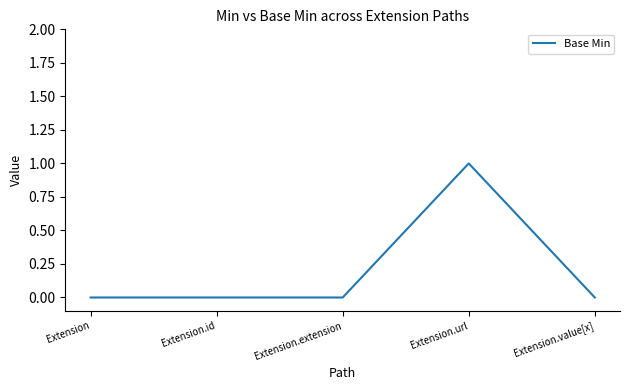

Reading right to left, extract all data points from this chart.

Extension.value[x]=0	Extension.url=1	Extension.extension=0	Extension.id=0	Extension=0